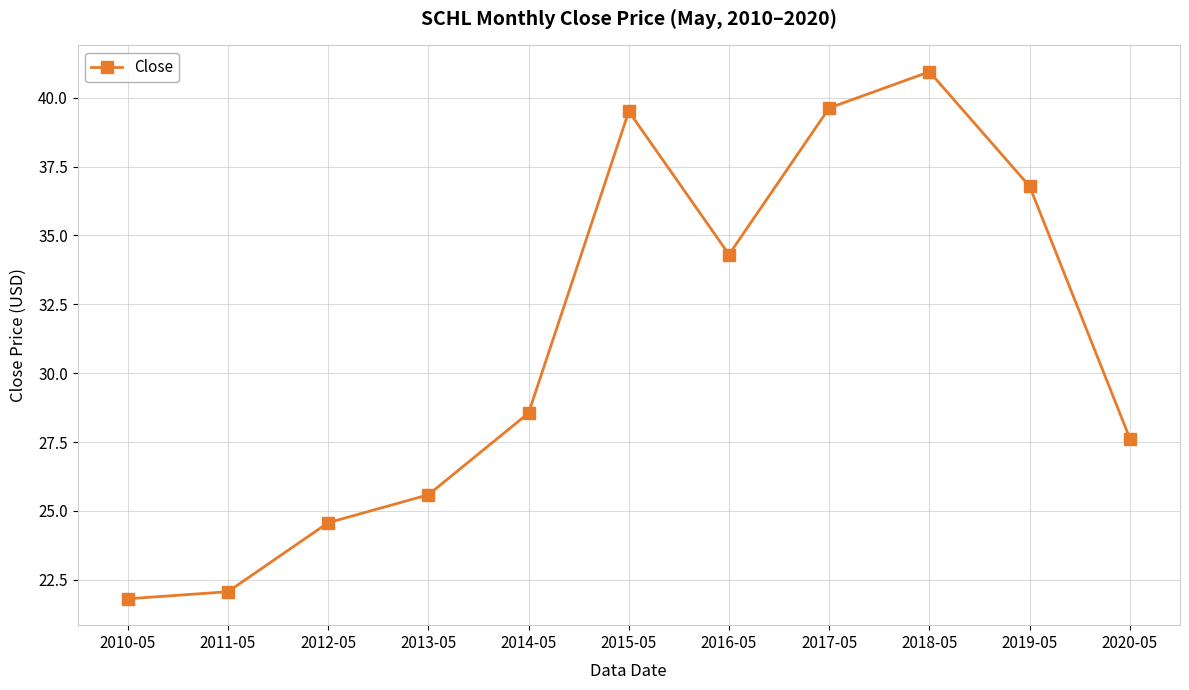

Which label corresponds to the smallest value in the chart?

2010-05